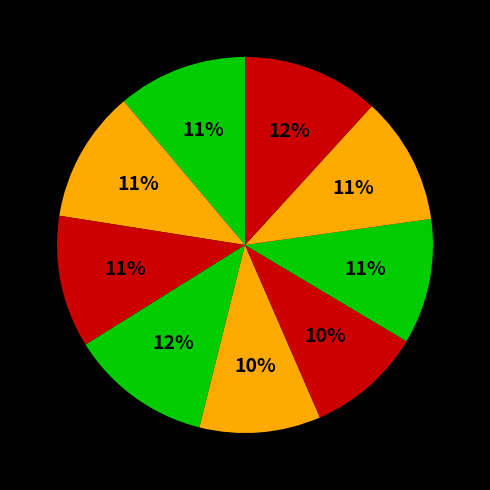

How many segments does this pie chart have?

9